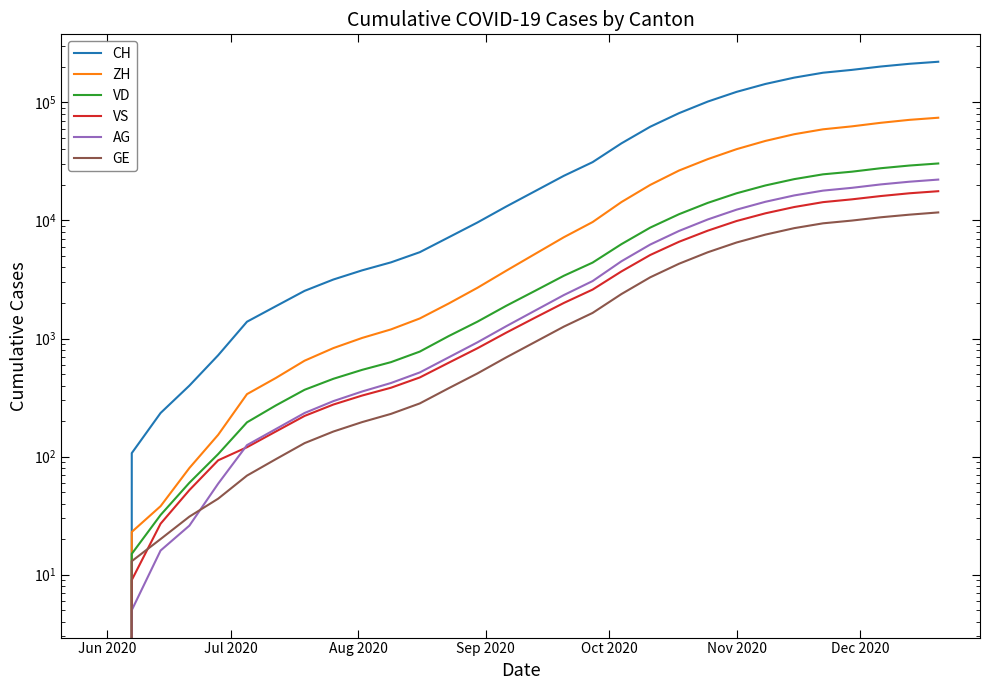

How many values in VS are above zero?

29